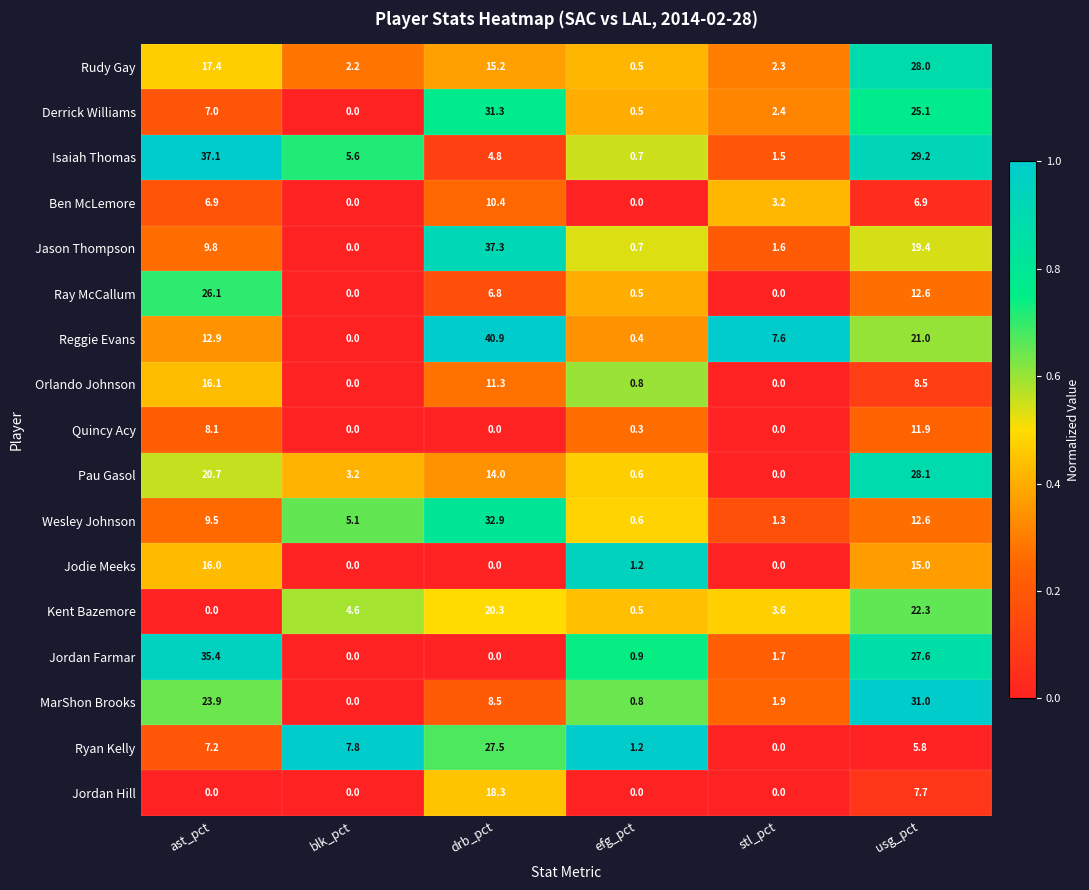

What is the sum of the Jordan Hill values at usg_pct and stl_pct?

7.7